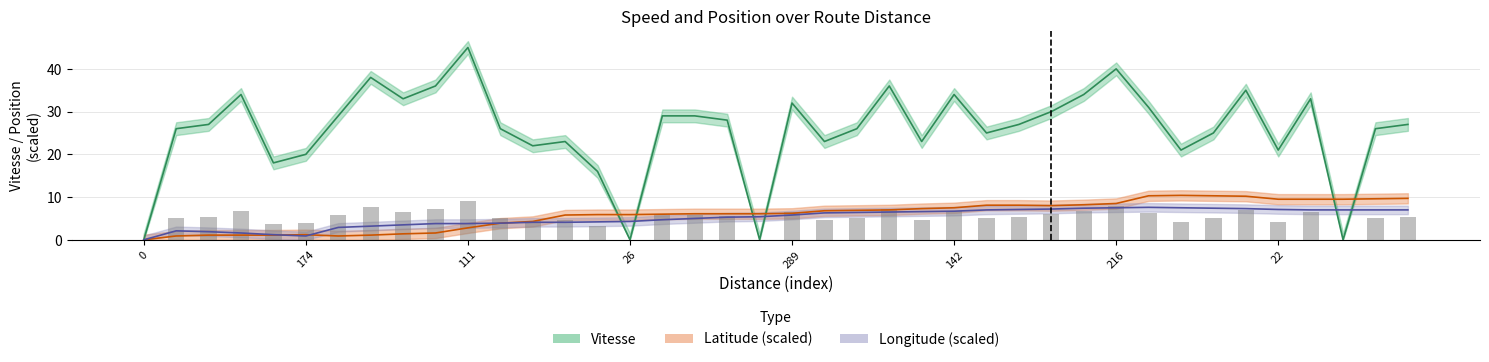

What is the difference between the Longitude_scaled values at 45 and 174?

3.0